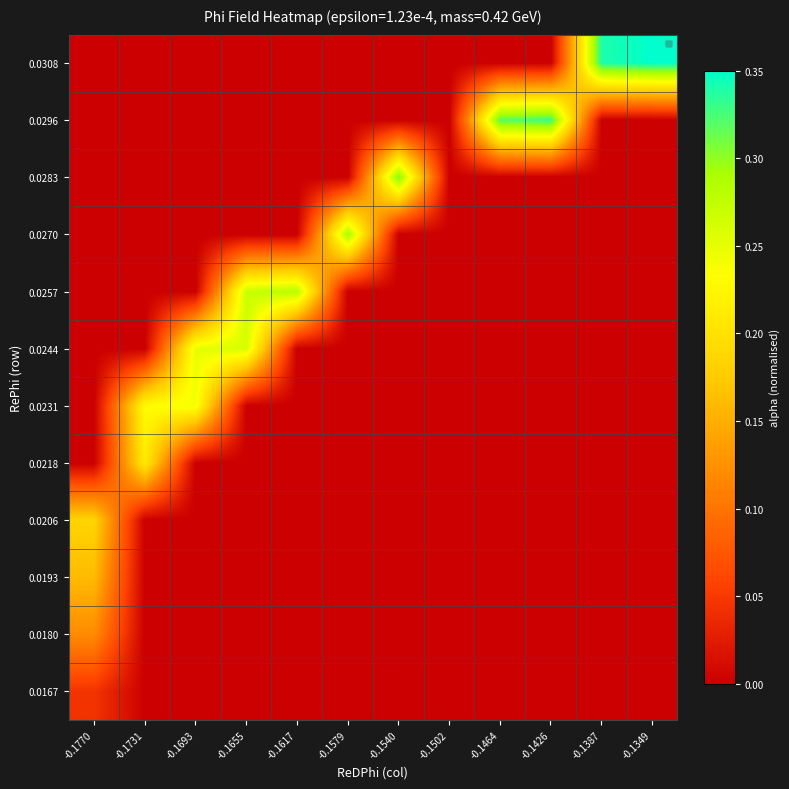

How many categories are shown in the chart?

12